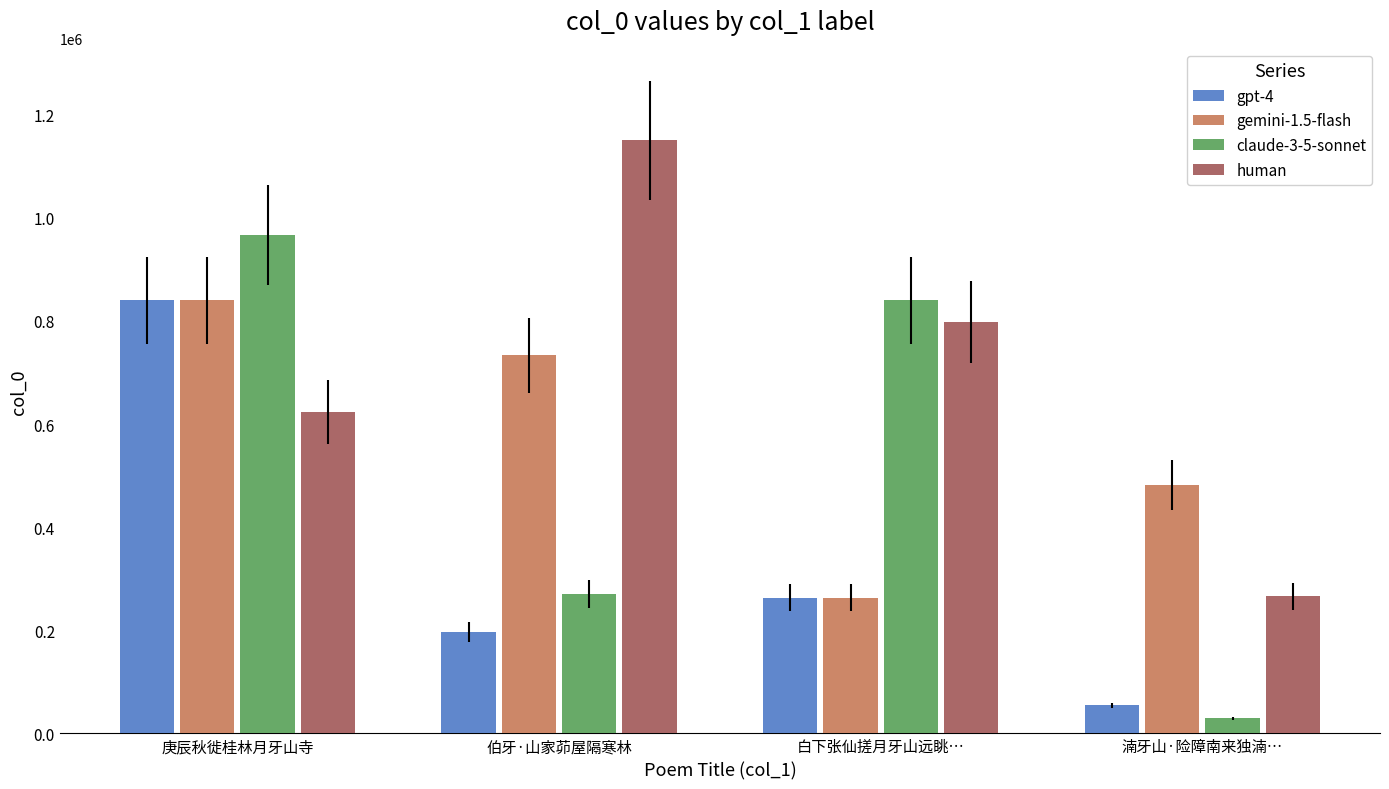

Count the gemini-1.5-flash values in the range 481643 to 840045.

3